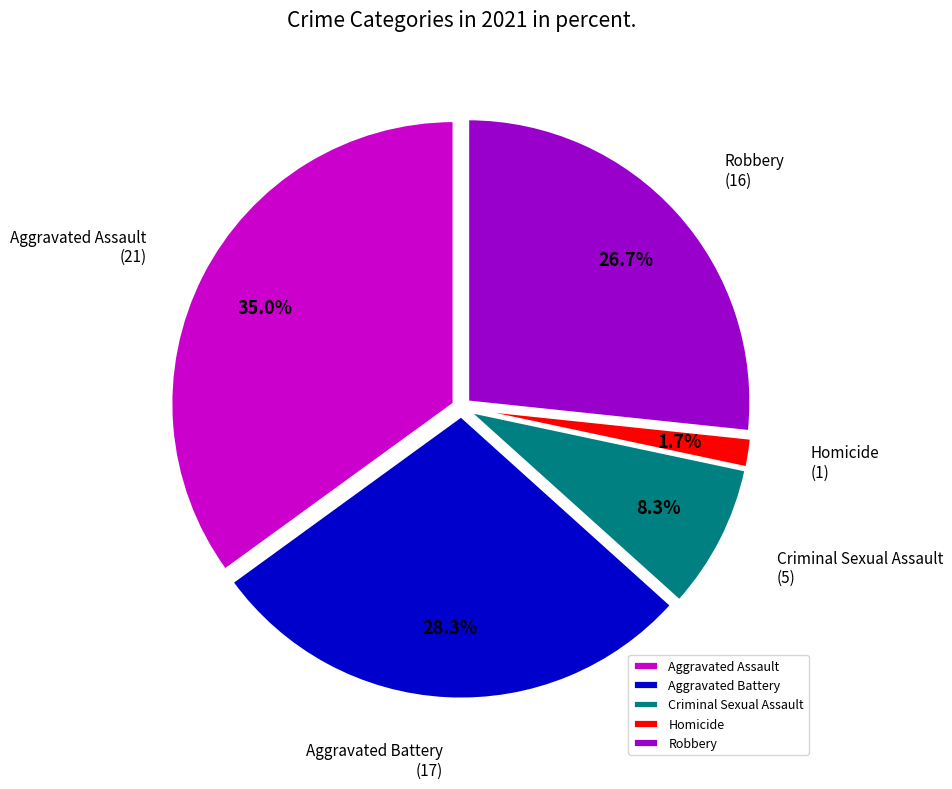

Does any single category account for the majority?

No